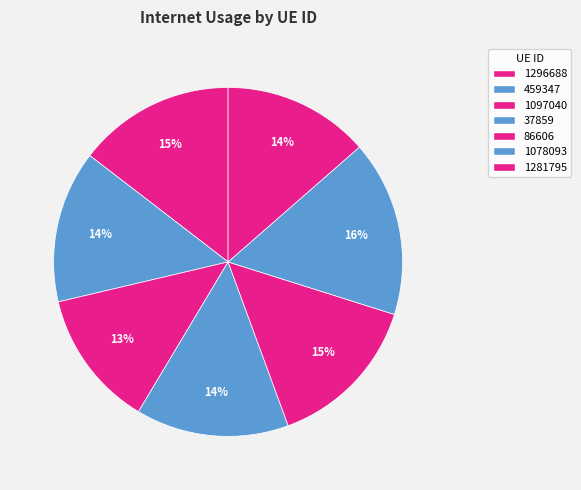

How many segments does this pie chart have?

7